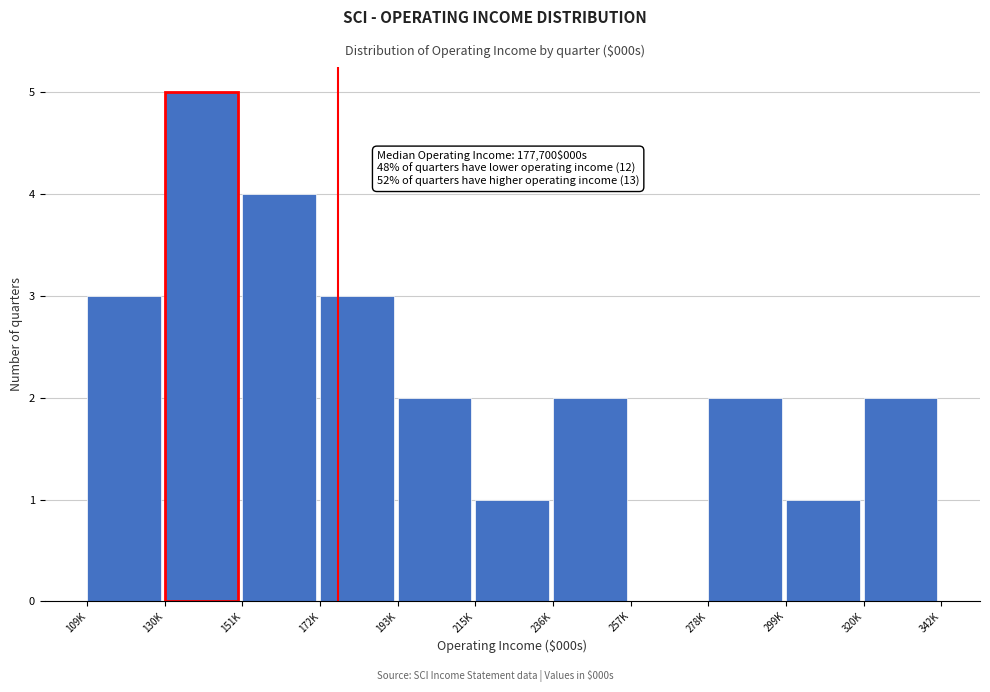

Reading left to right, transcribe all the data shown in this chart.

109K=3	130K=5	151K=4	172K=3	193K=2	215K=1	236K=2	257K=0	278K=2	299K=1	320K=2